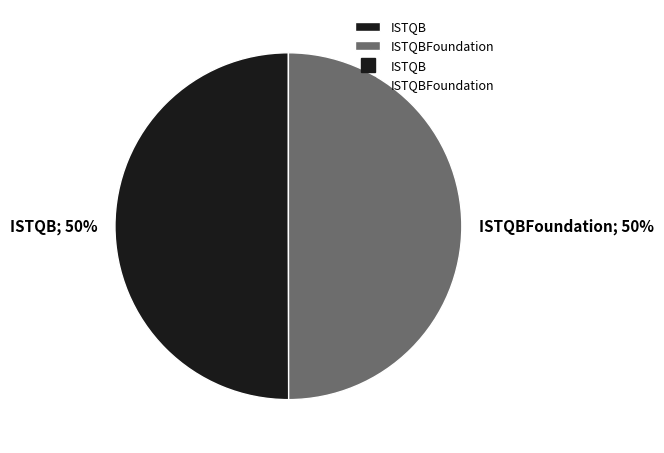

To the nearest percent, what is the average slice percentage?

50%